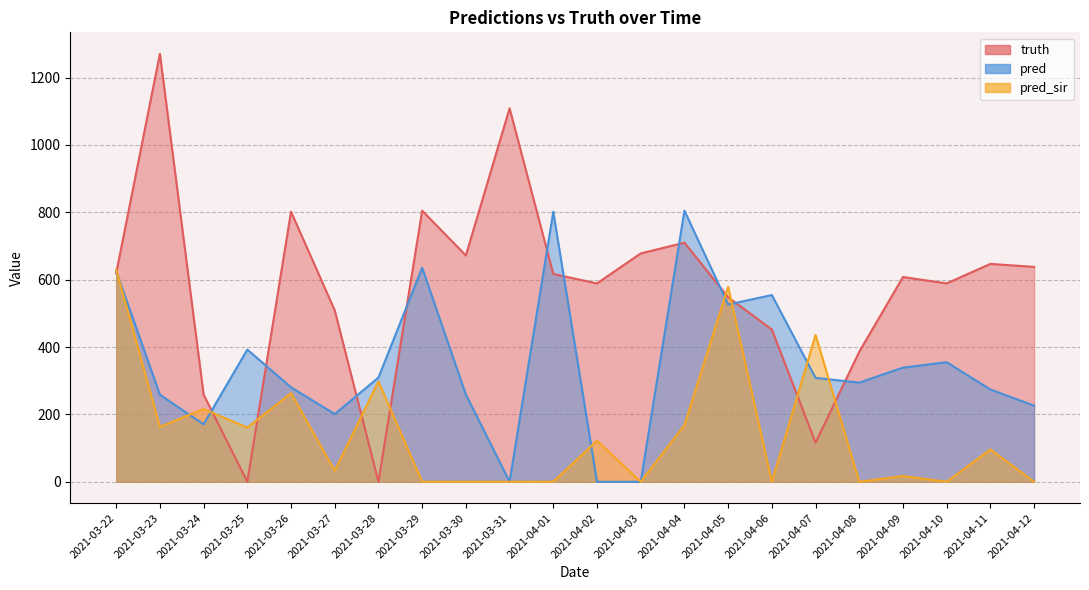

At how many categories does at least one series exceed 569?

15